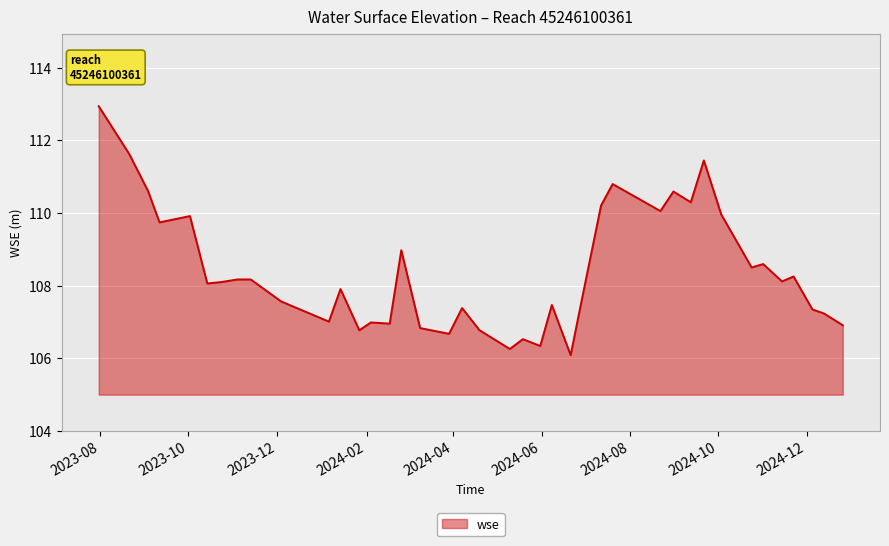

What is the greatest value displayed?

112.9